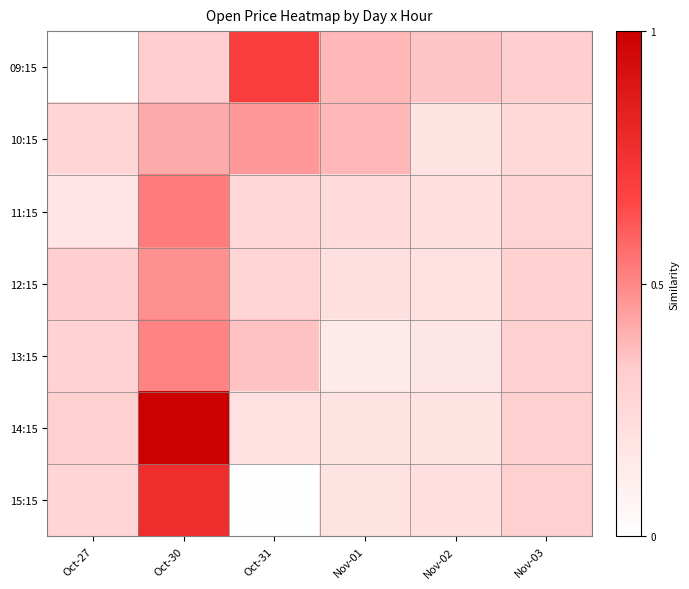

What is the difference between the highest and lowest values at Nov-03?

0.1